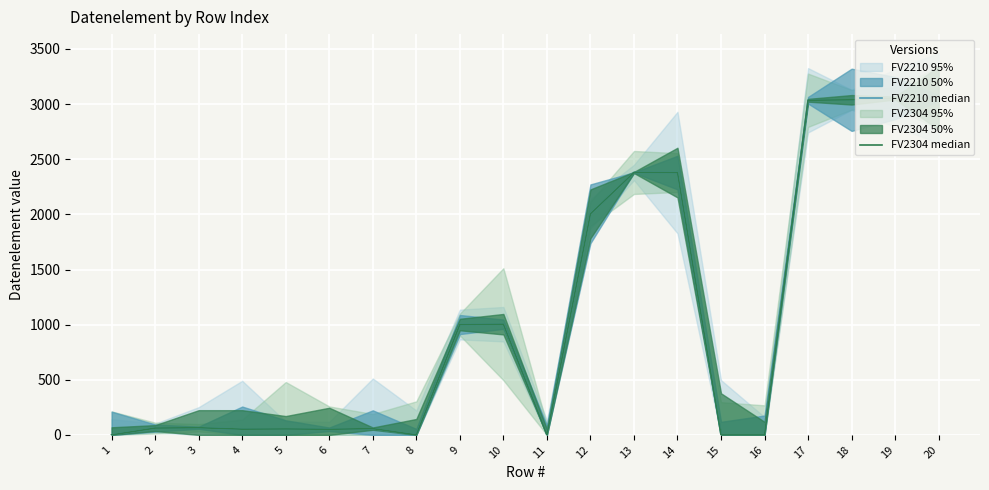

Which has a higher value, 20 or 15?

20